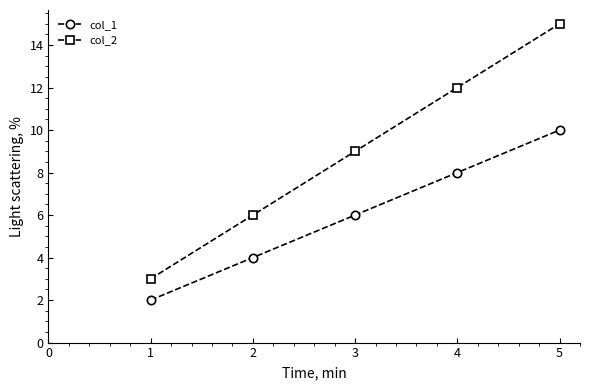

At 4, list the series in order from largest to smallest.

col_2, col_1